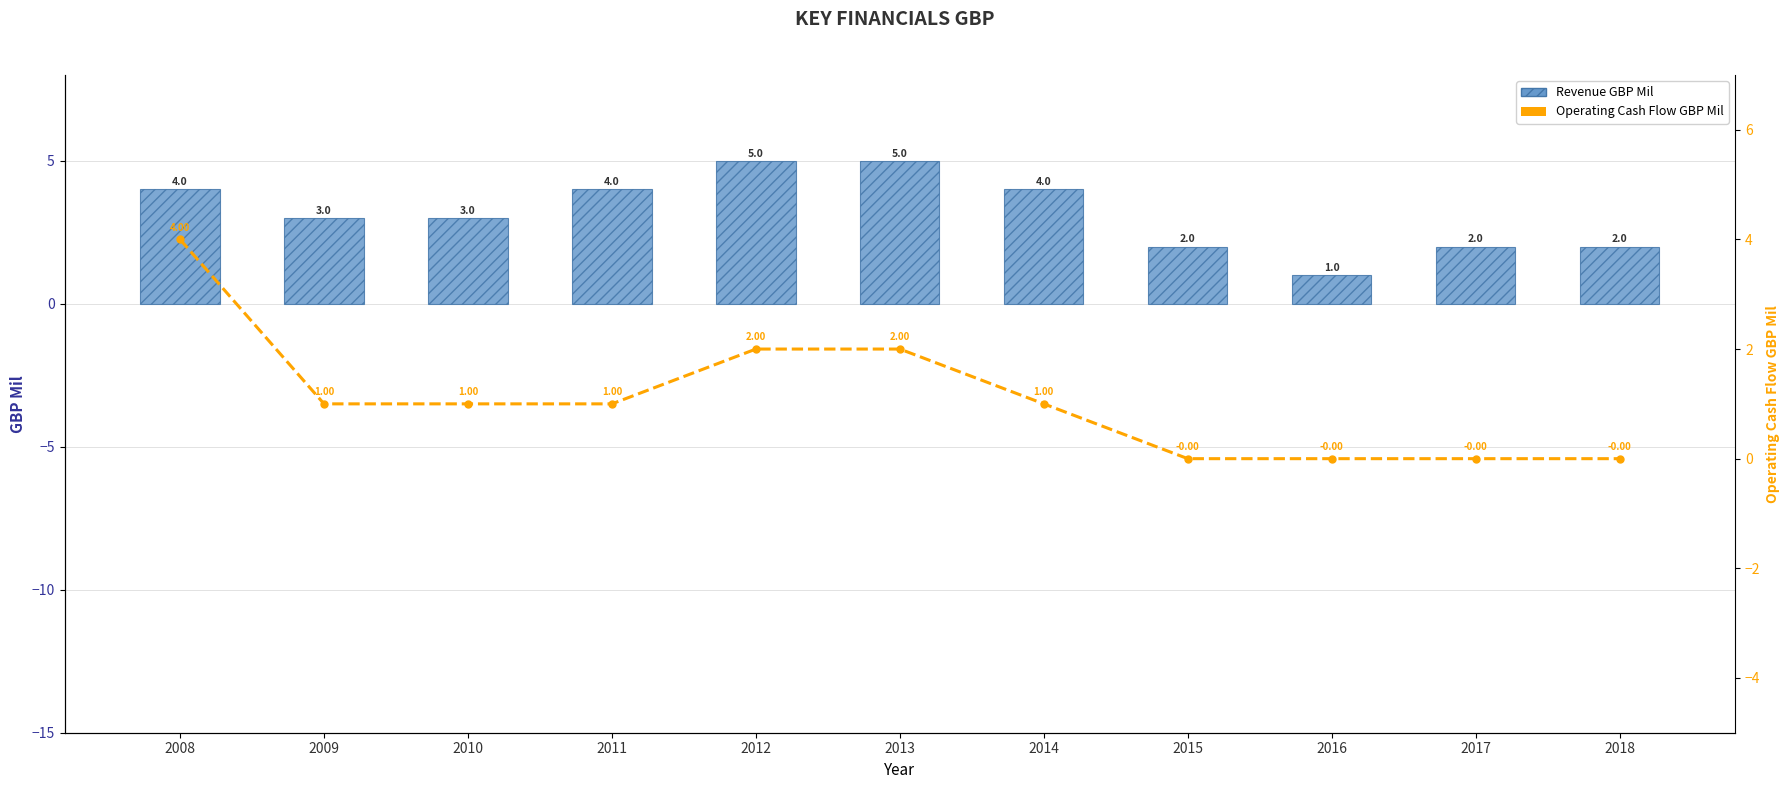

What is the spread (max minus min) of values at 2015?

2